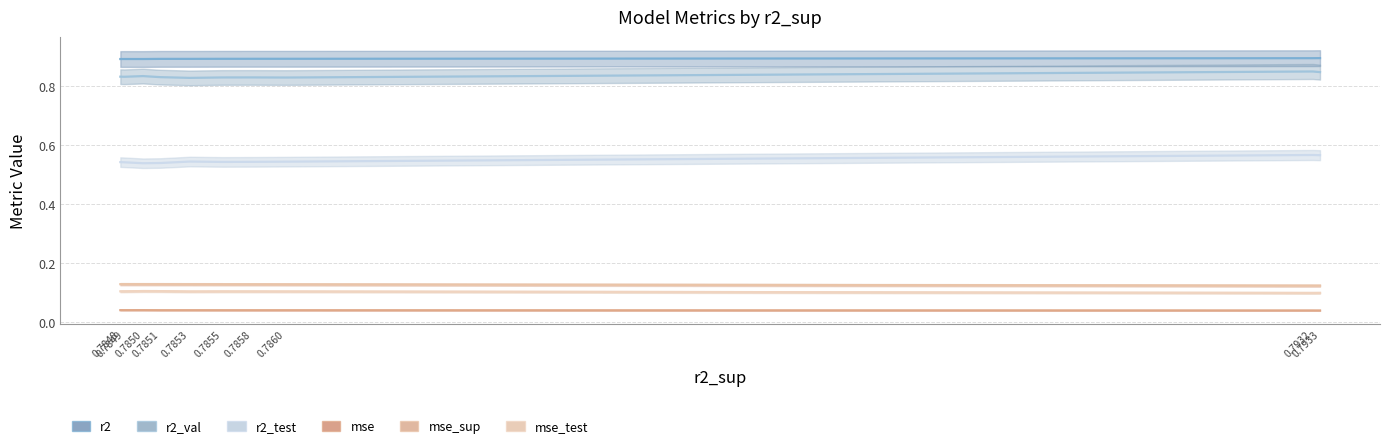

Reading left to right, extract all data points from this chart.

r2: 0.9	0.9	0.9	0.9	0.9	0.9	0.9	0.9	0.9	0.9
r2_test: 0.6	0.6	0.5	0.5	0.5	0.5	0.5	0.5	0.5	0.5
r2_val: 0.8	0.8	0.8	0.8	0.8	0.8	0.8	0.8	0.8	0.8
mse: 0.0	0.0	0.0	0.0	0.0	0.0	0.0	0.0	0.0	0.0
mse_sup: 0.1	0.1	0.1	0.1	0.1	0.1	0.1	0.1	0.1	0.1
mse_test: 0.1	0.1	0.1	0.1	0.1	0.1	0.1	0.1	0.1	0.1